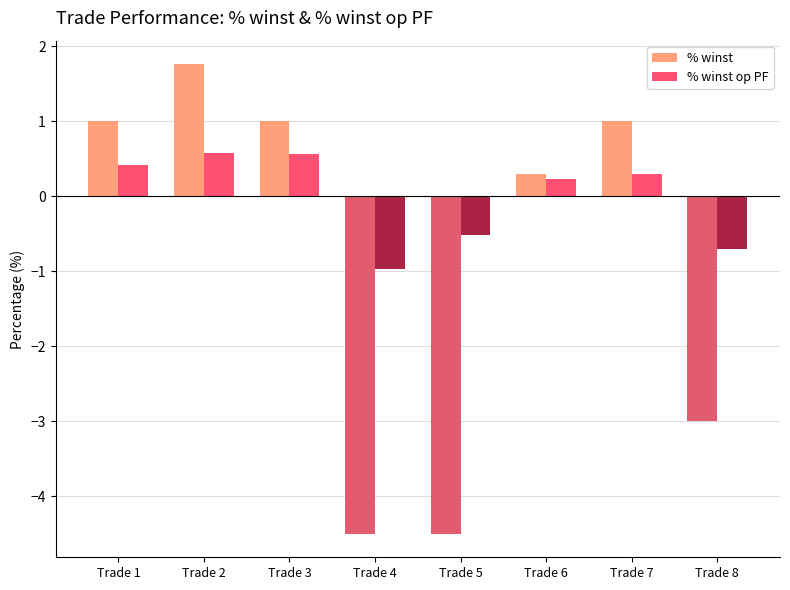

What is the difference between the % winst op PF values at Trade 2 and Trade 1?

0.2